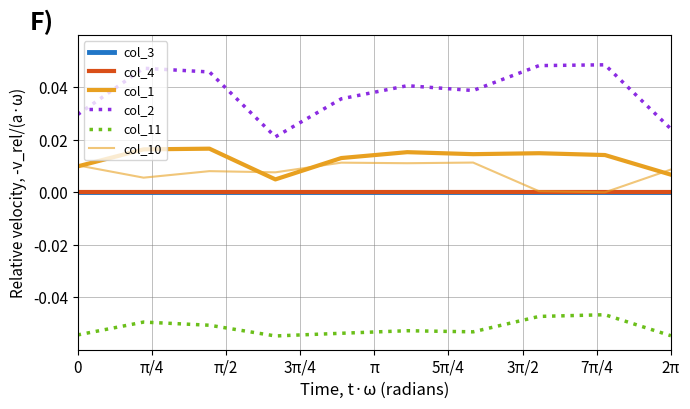

Is this an area chart (filled region under the line)?

No